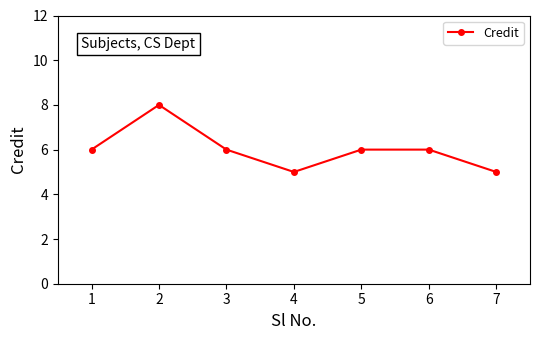

Where is the first local maximum?

2